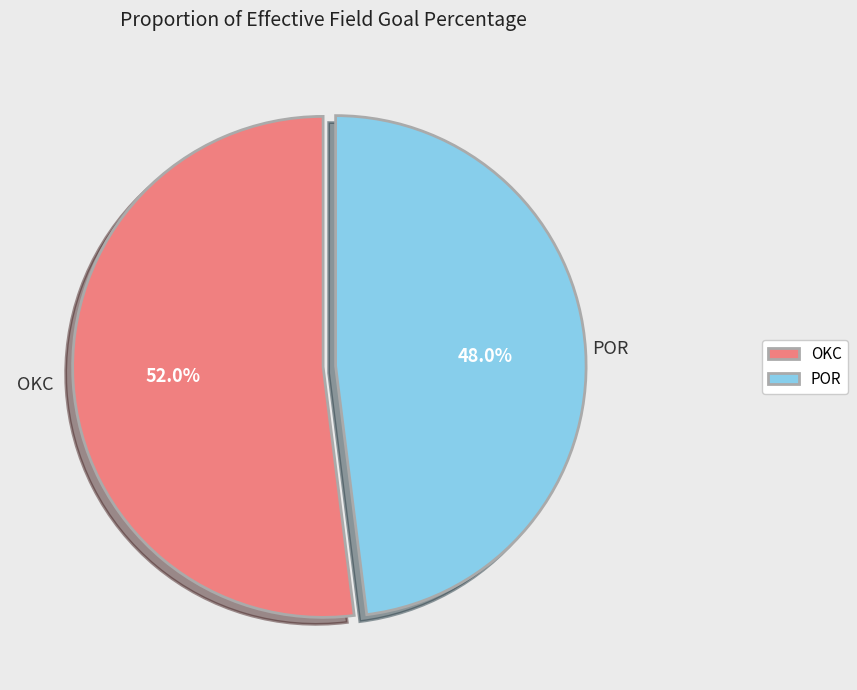

To the nearest percent, what percentage of the pie is POR?

48%